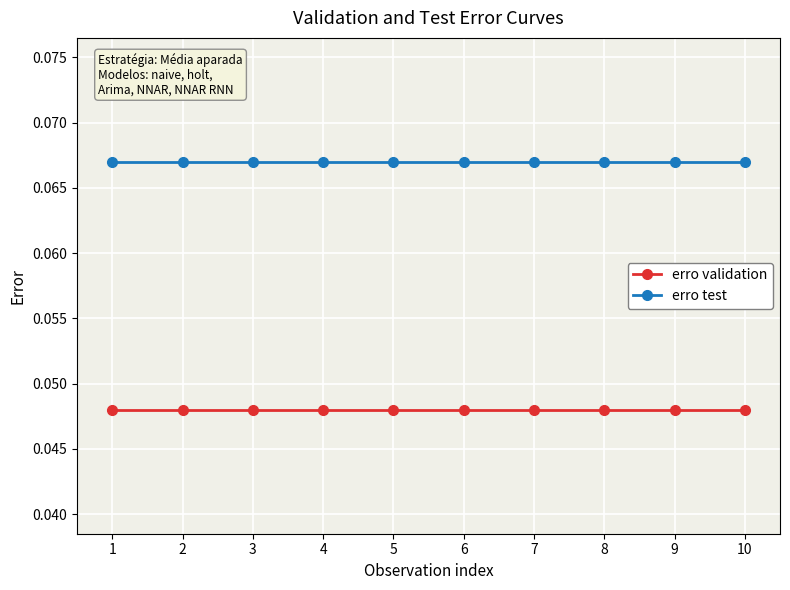

Is the value of erro test at 5 greater than the value of erro validation at 3?

Yes